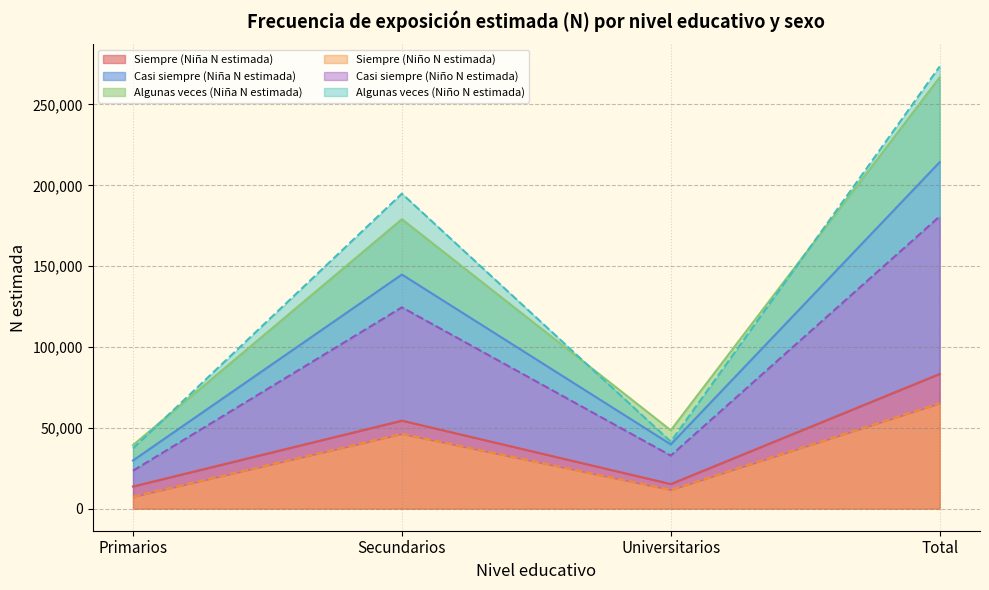

At which category is the sum across all series the highest?

Total